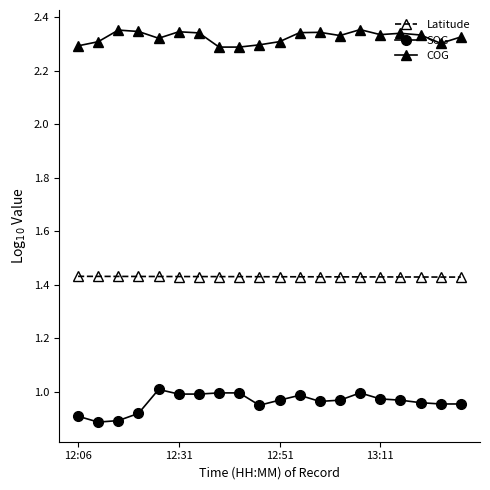

What are all the series names shown in the legend?

Latitude, SOG, COG